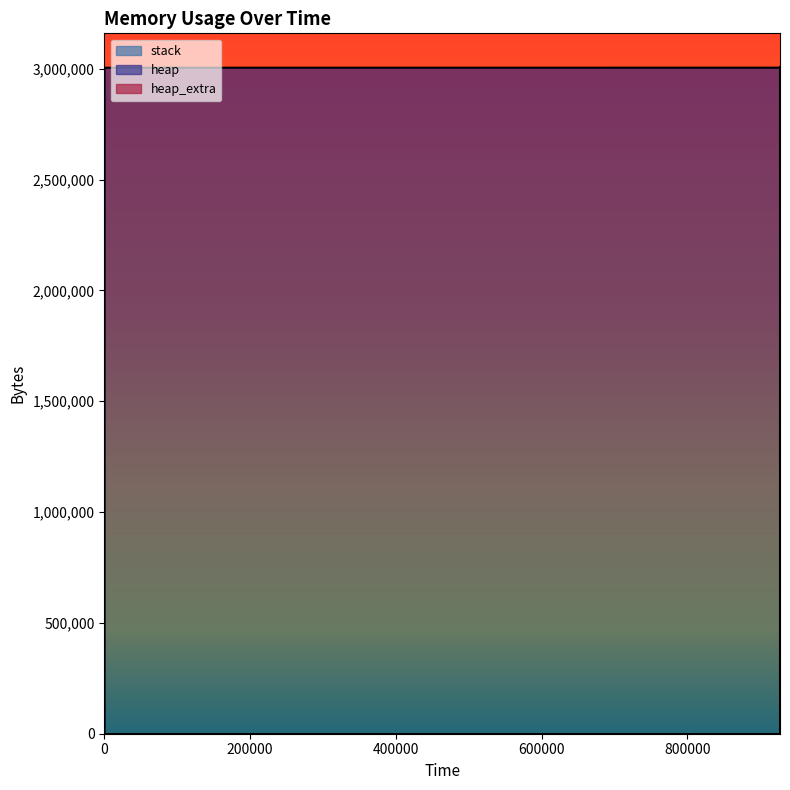

At which label is heap_extra closest to 32?

330